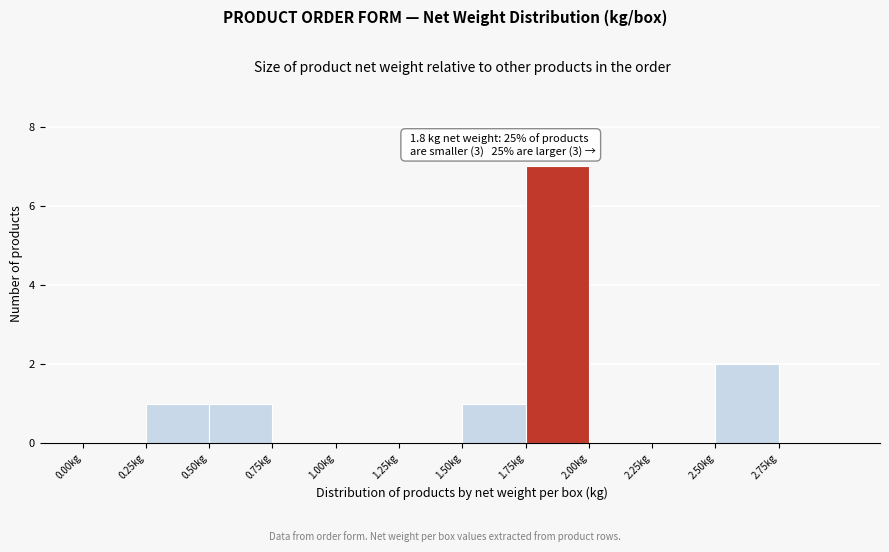

Which range on the x-axis has the tallest bar?

1.75 to 2.00